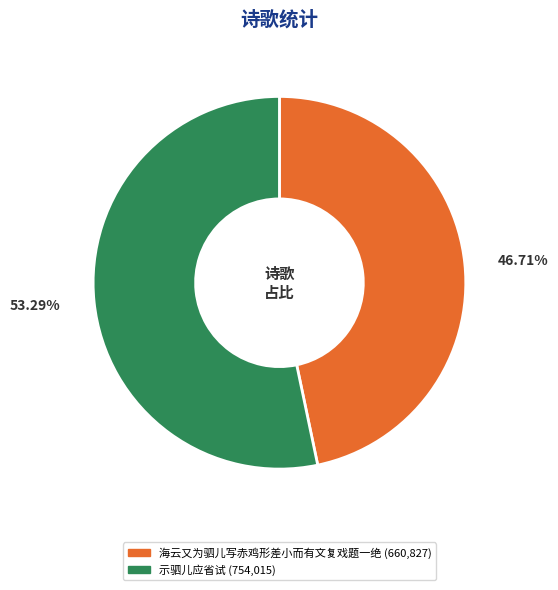

How many segments does this pie chart have?

2